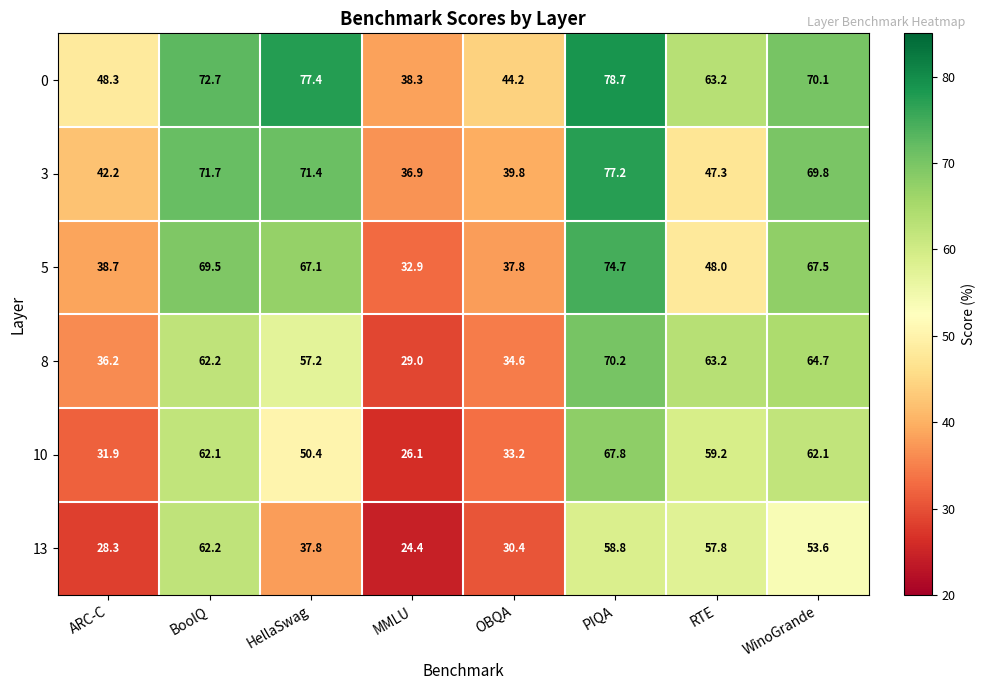

What is the spread (max minus min) of values at OBQA?

13.8